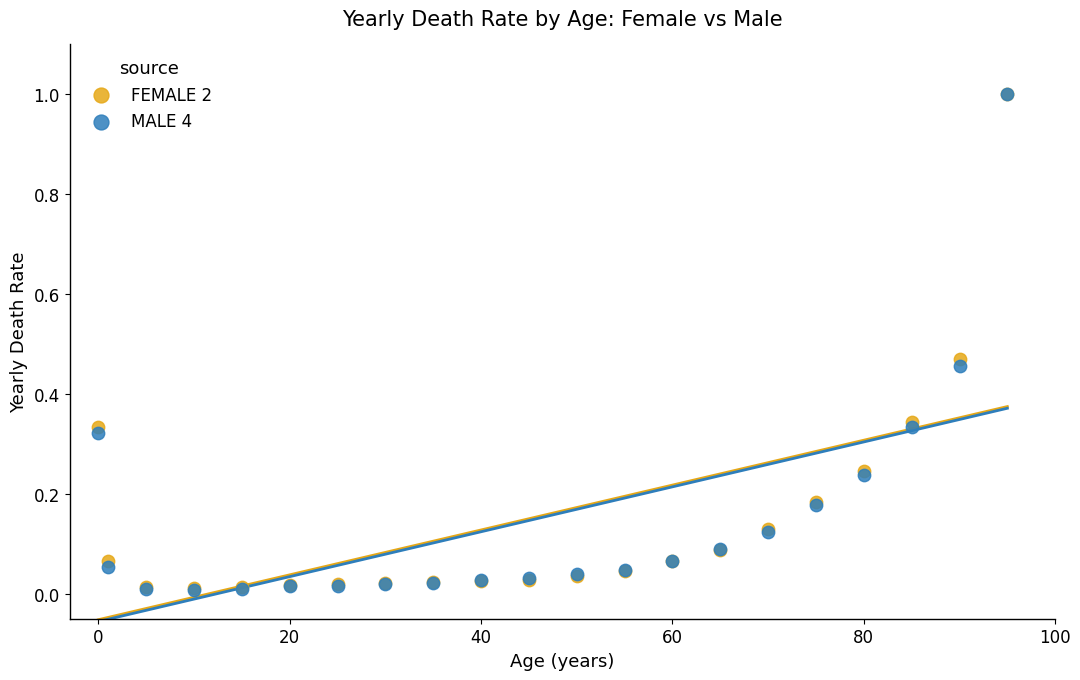

Which series has the largest Y range (max minus min)?

MALE 4